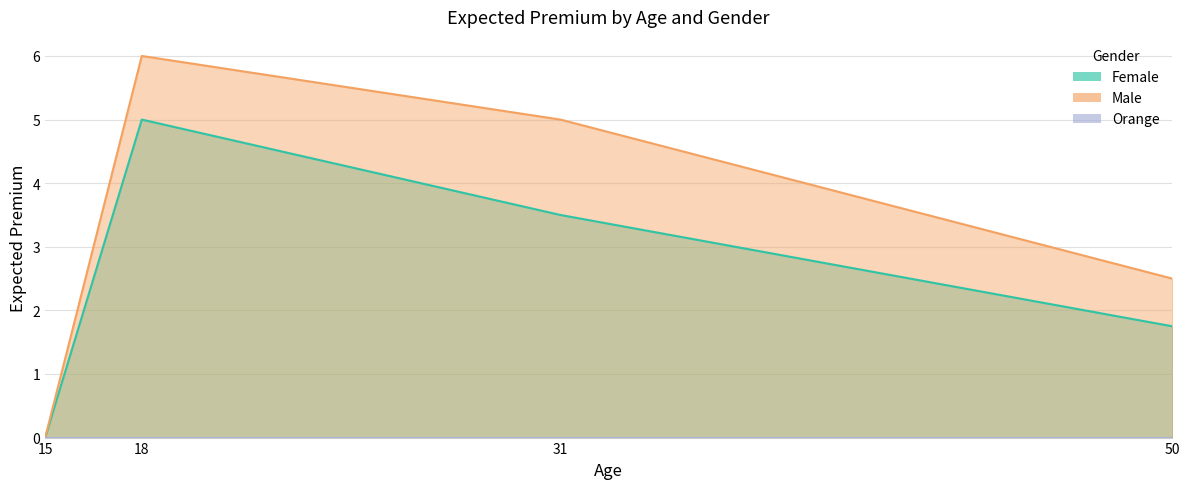

What is the average value of the Female series?

2.6